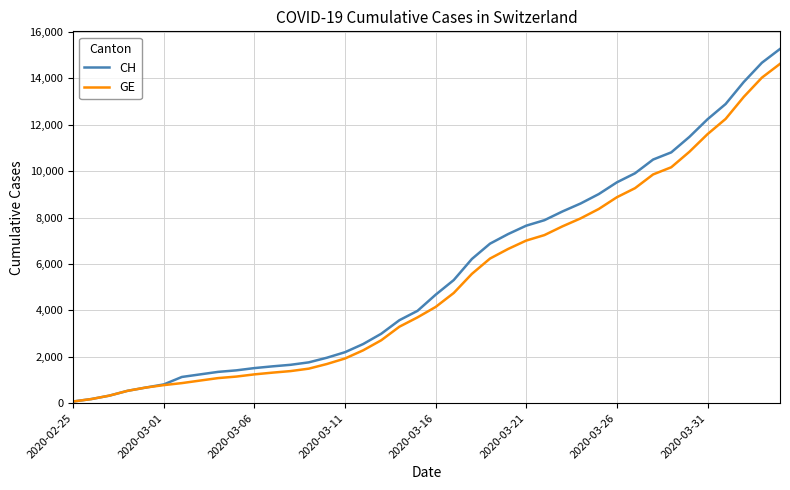

What is the greatest value displayed?

15267